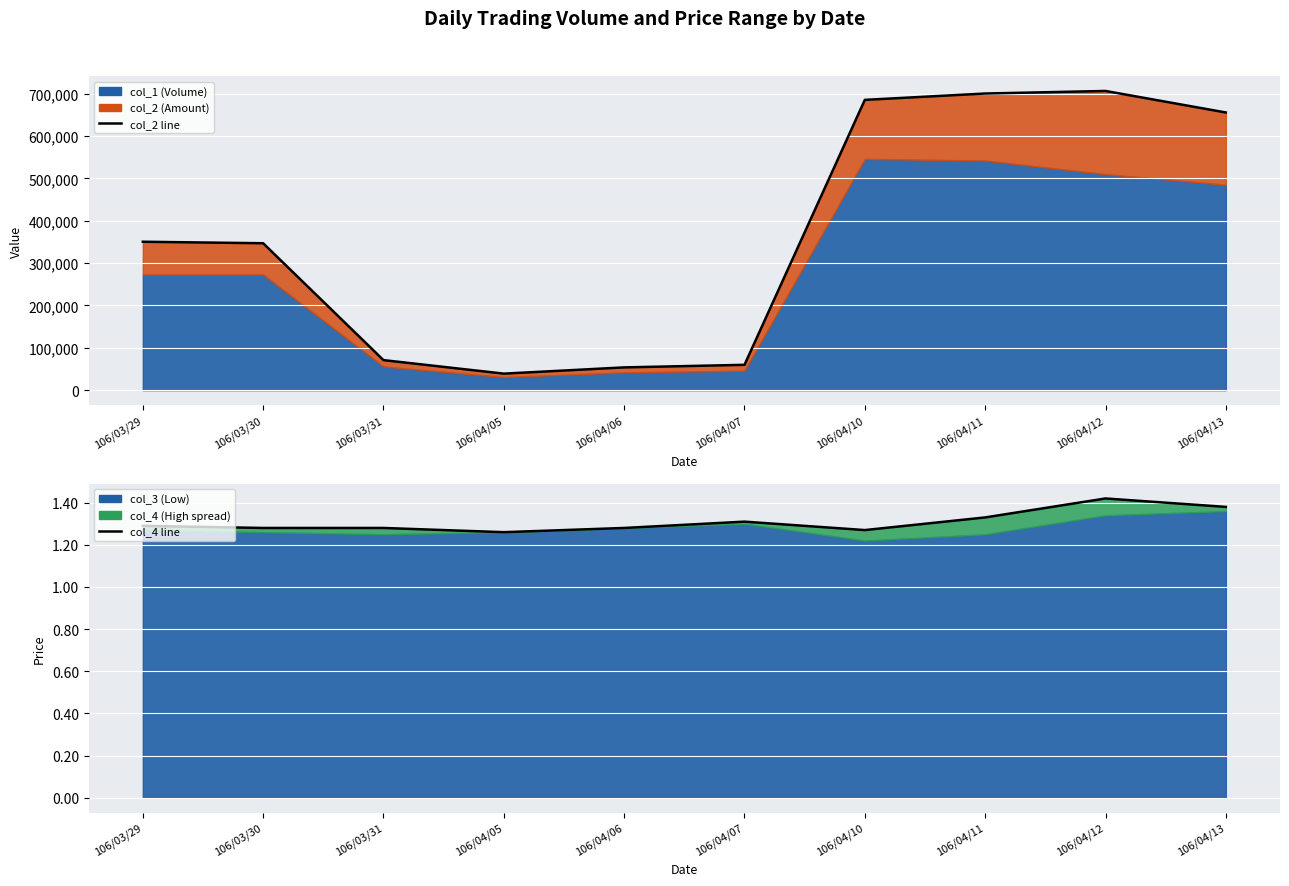

List the labels in order of col_4 line value, smallest first.

106/04/05, 106/04/10, 106/03/30, 106/03/31, 106/04/06, 106/03/29, 106/04/07, 106/04/11, 106/04/13, 106/04/12